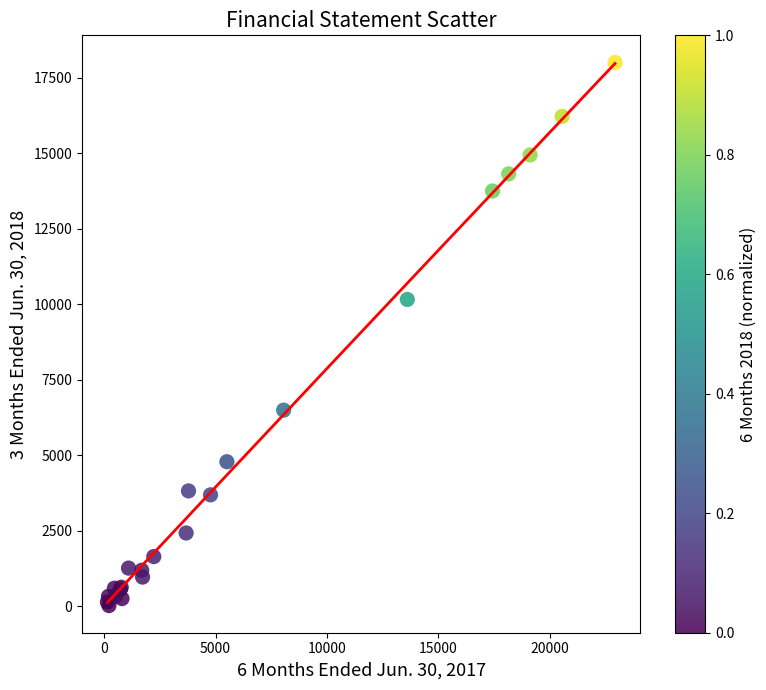

What Y value in the scatter plot is closest to 9015?

10160